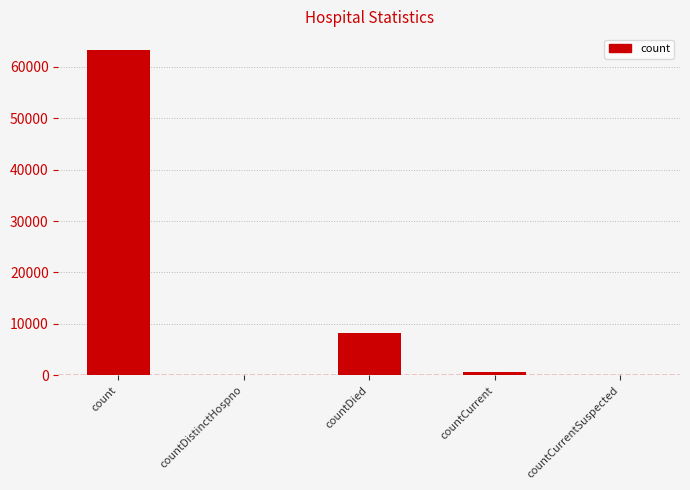

At which label is the value closest to 31591?

countDied